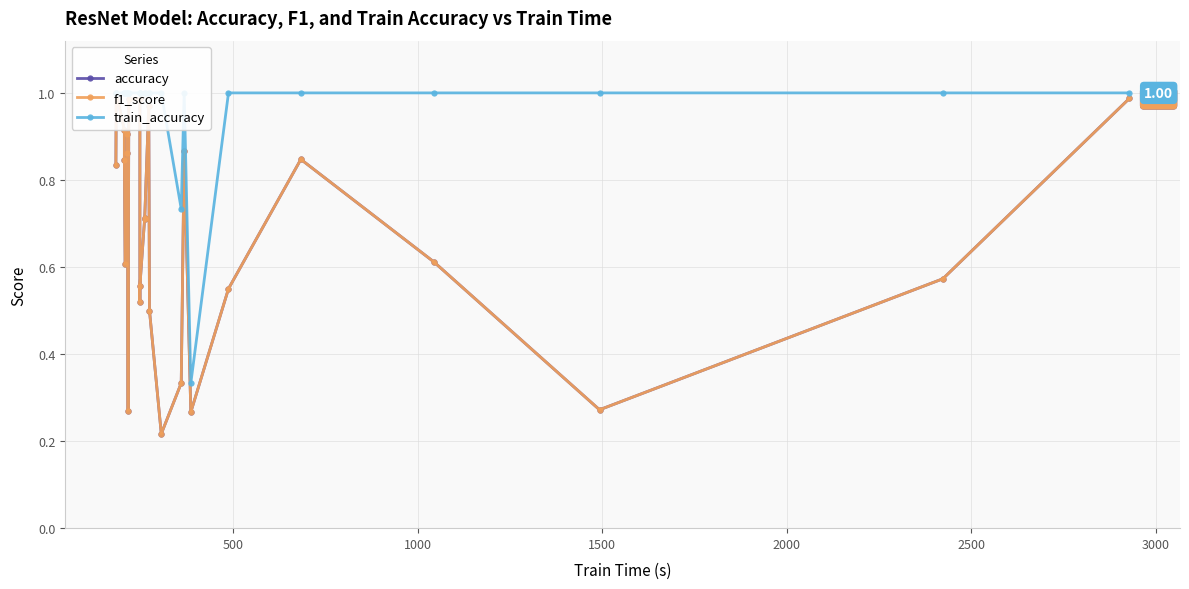

How many series are shown in this chart?

3